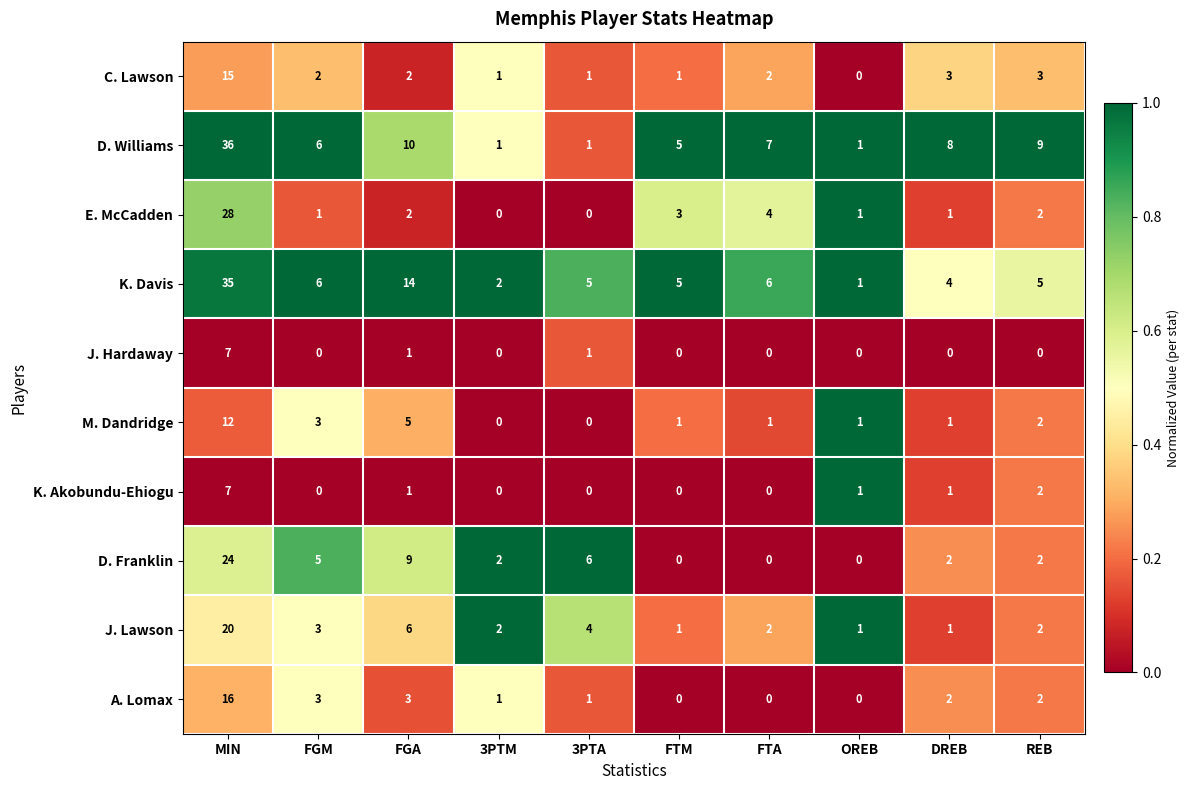

Between MIN and DREB, which series saw the biggest shift?

K. Davis